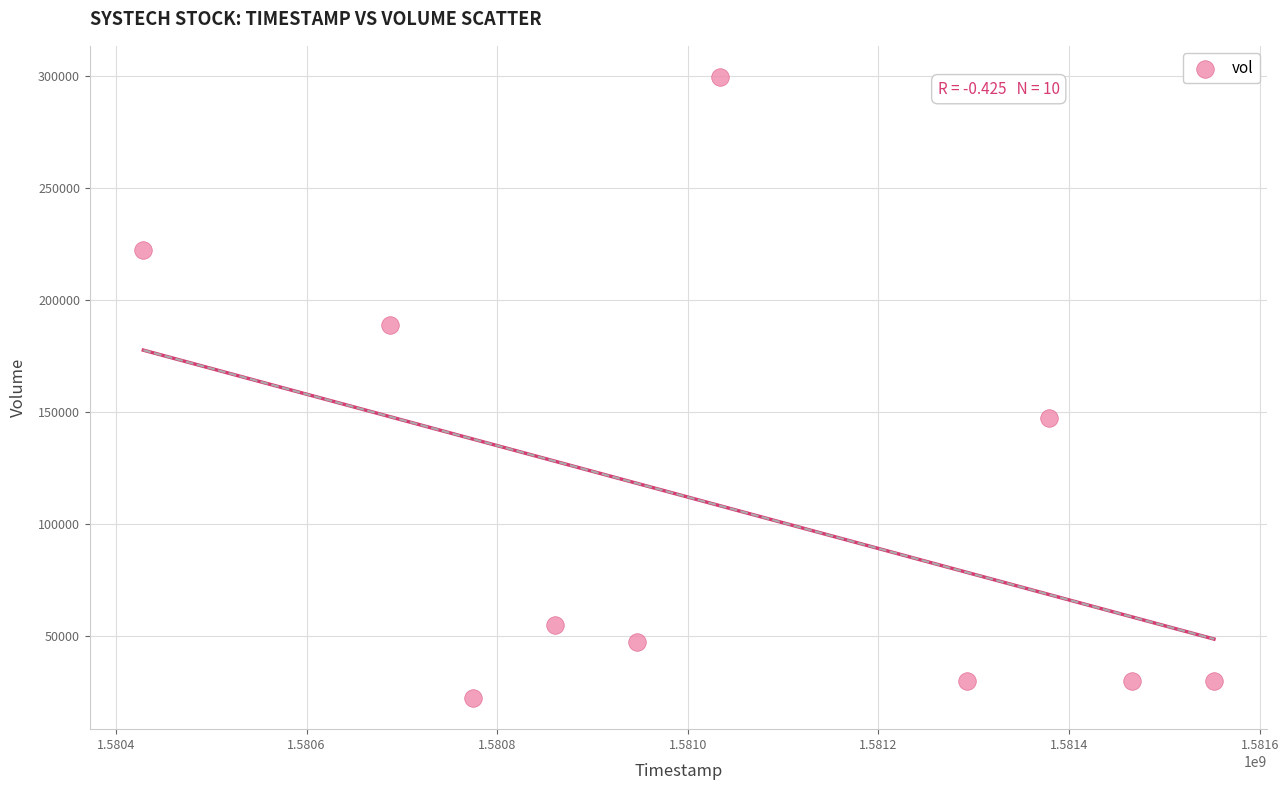

What Y value in the scatter plot is closest to 161000?

147200